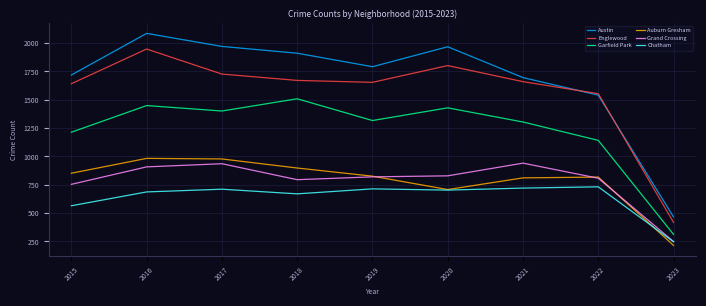

True or false: Chatham and Garfield Park cross at least once.

False